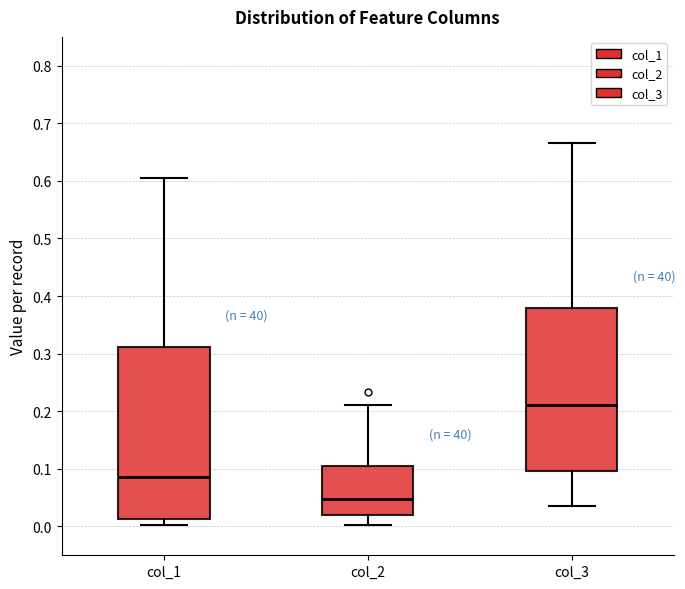

Which box is the tallest, from its lower edge to its upper edge?

col_1